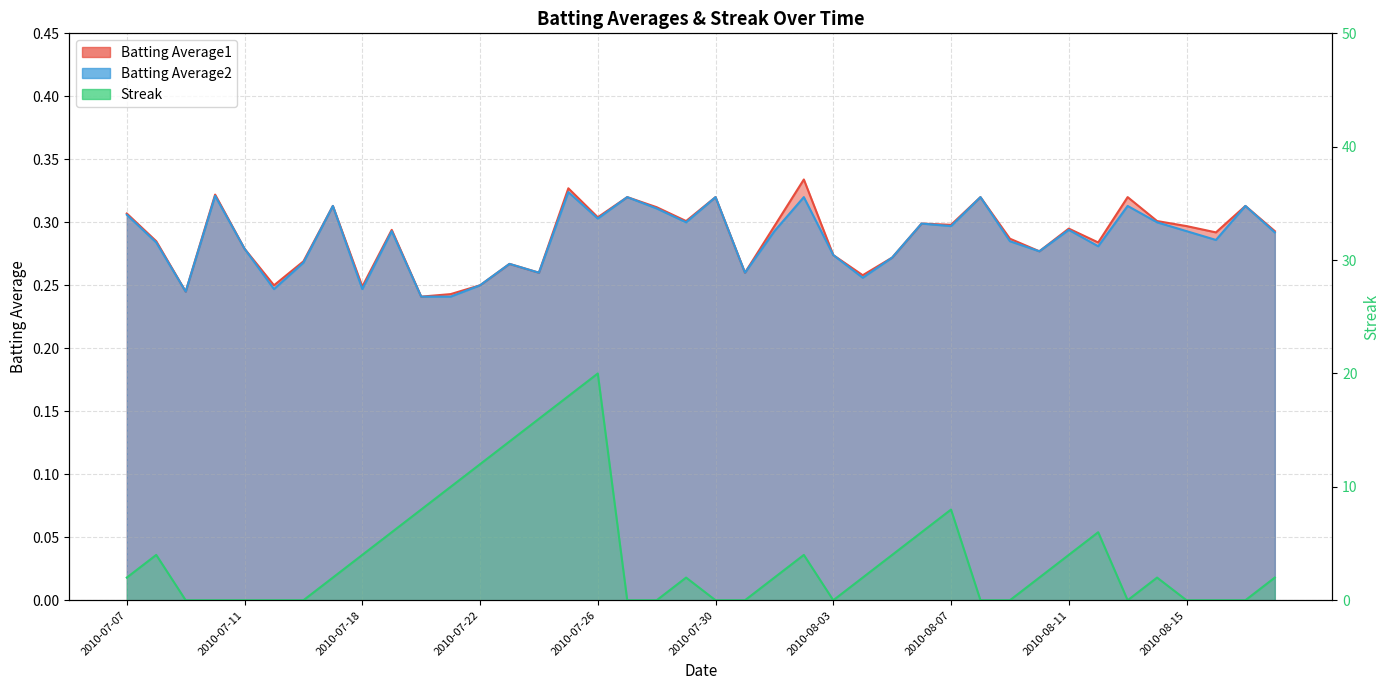

What is the label of the 40th point from the left?

2010-08-18